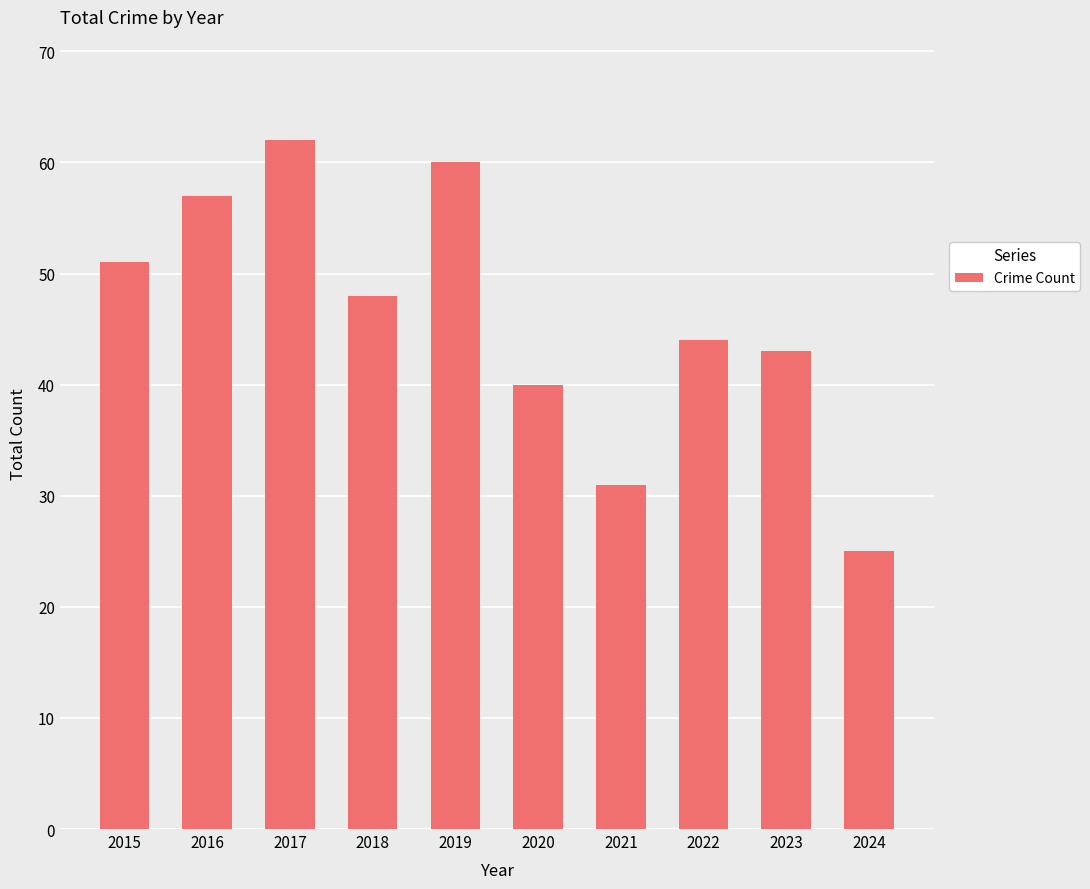

What is the change in value from 2019 to 2020?

-20